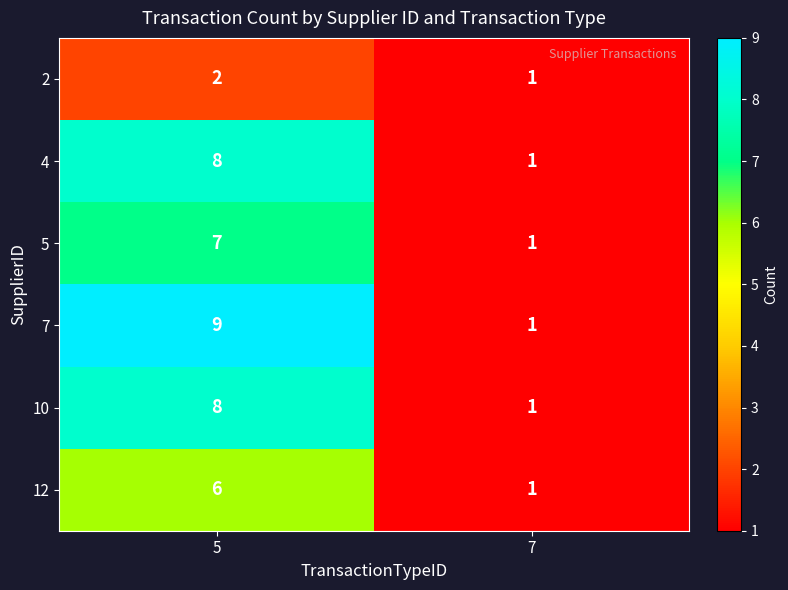

Which series changed the most between 5 and 7?

7